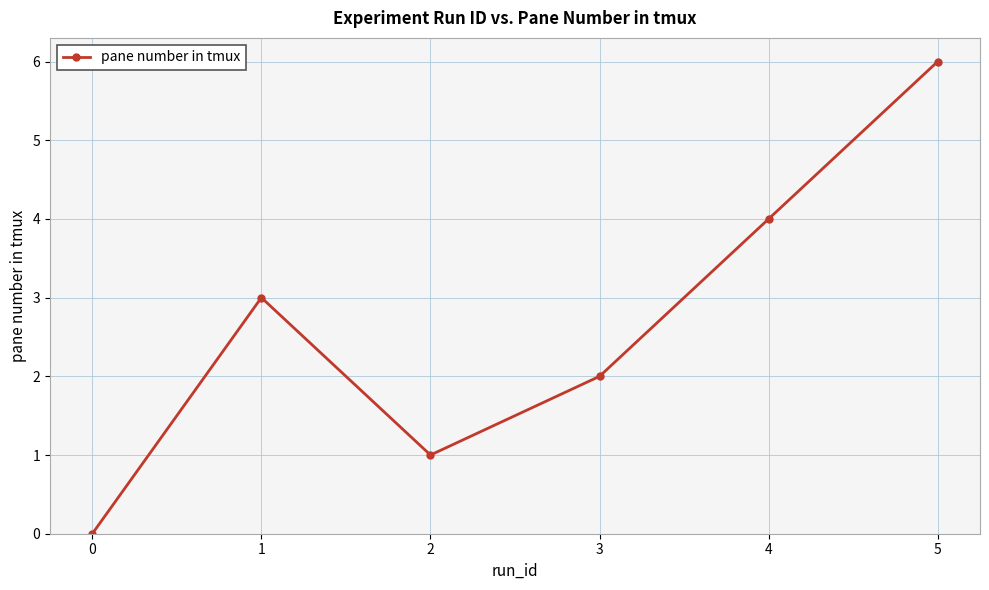

Reading left to right, what are all the values shown in this chart?

0	3	1	2	4	6